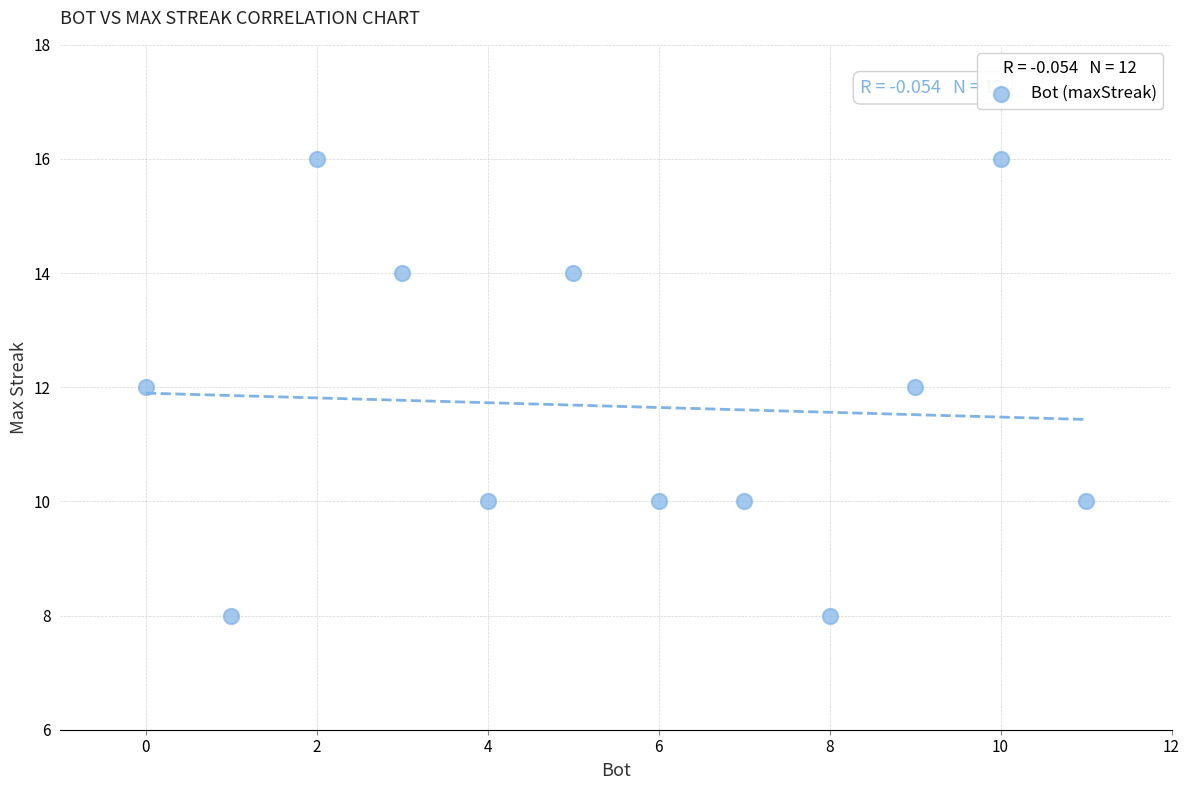

What is the average Y value?

12